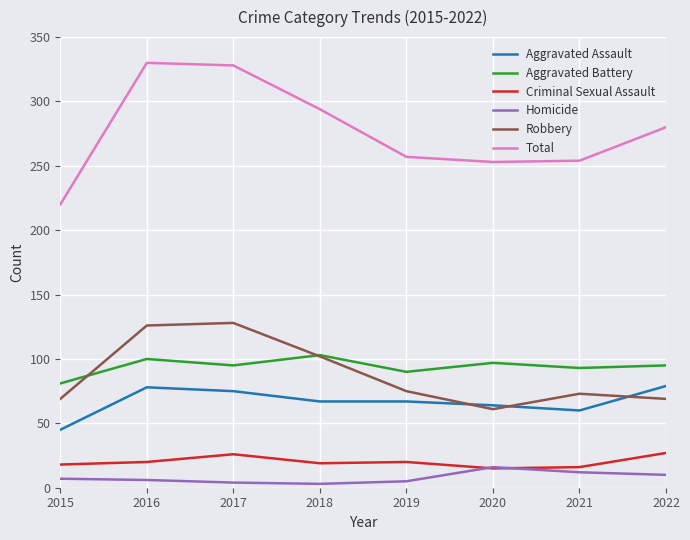

Which series has the largest range (max minus min)?

Total